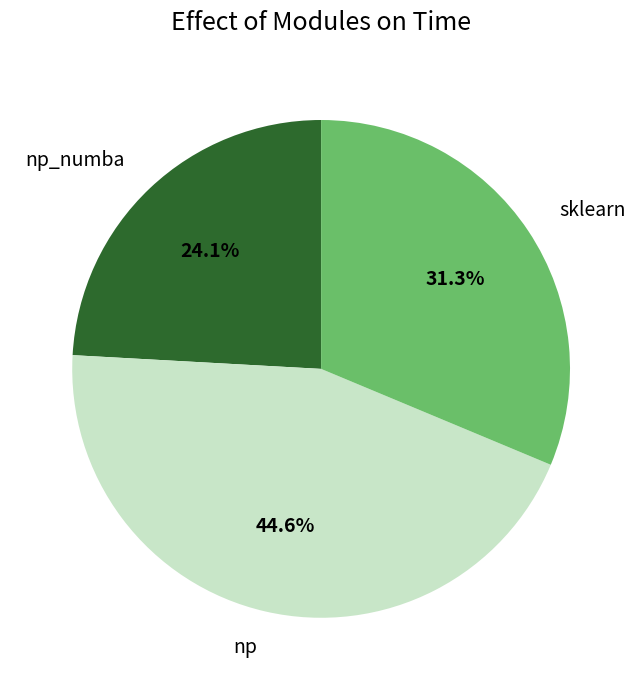

Which has a higher value, np_numba or np?

np